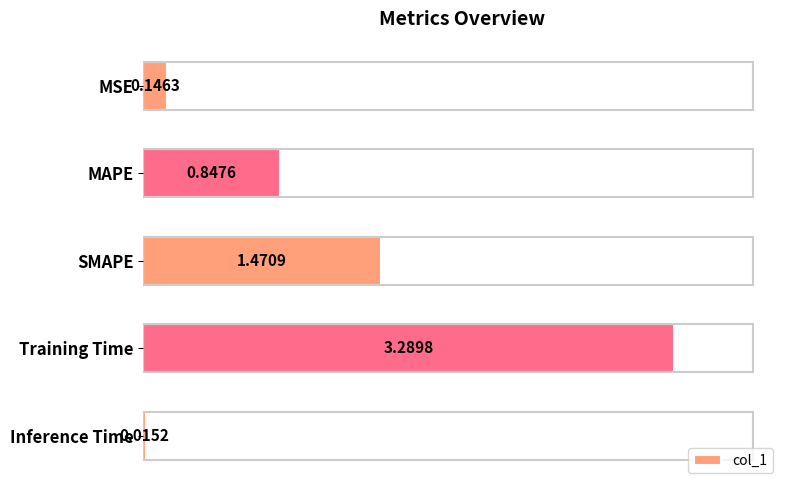

How many series are shown in this chart?

1